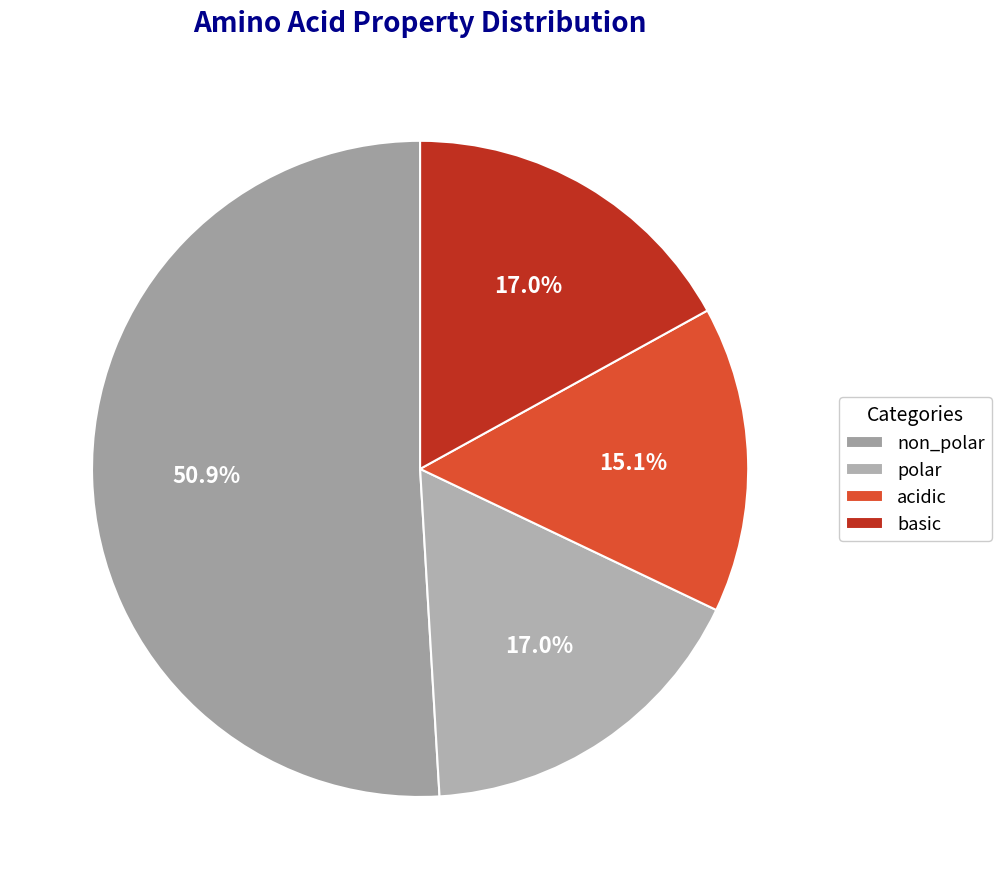

Count the number of slices in the pie.

4